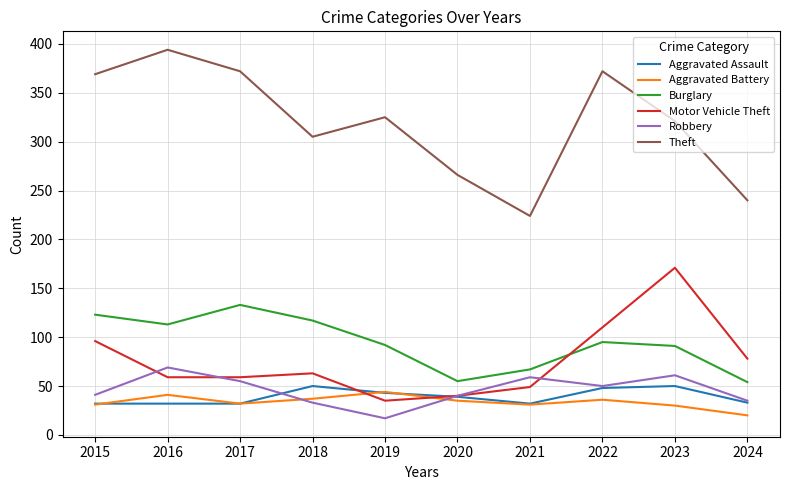

What is the total value across all series at 2020?

475